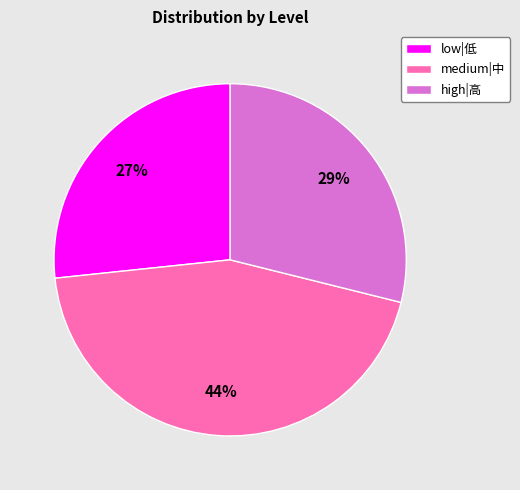

The medium|中 slice represents 44% of the pie. True or false?

True